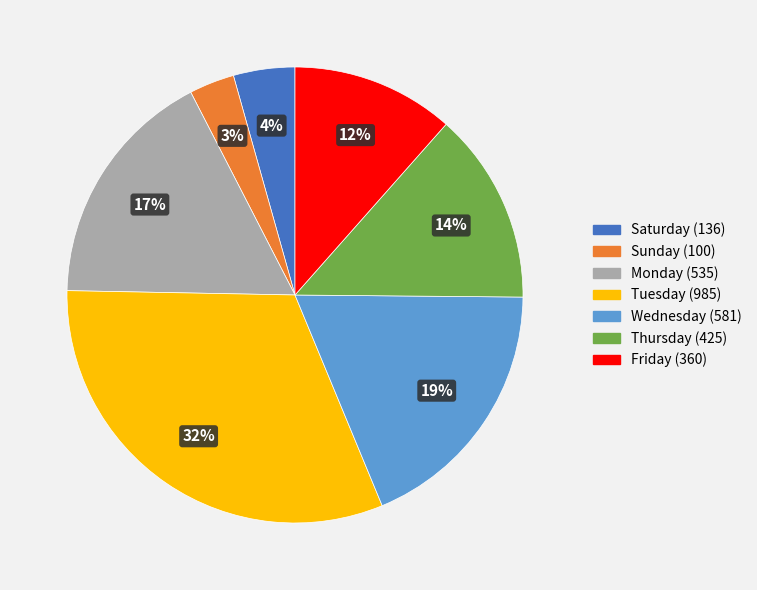

Count the number of slices in the pie.

7